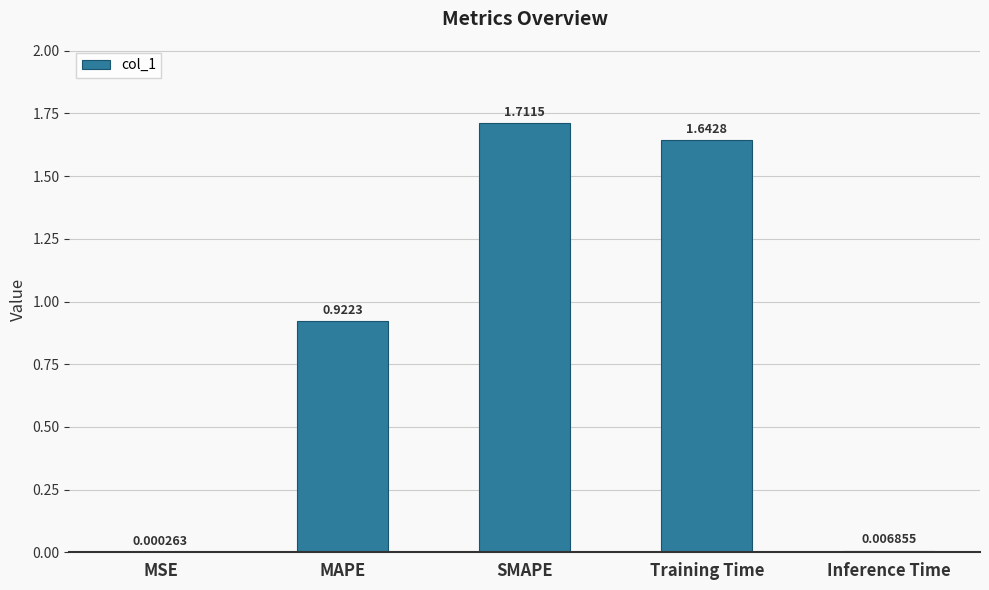

How many distinct data groups are displayed?

1